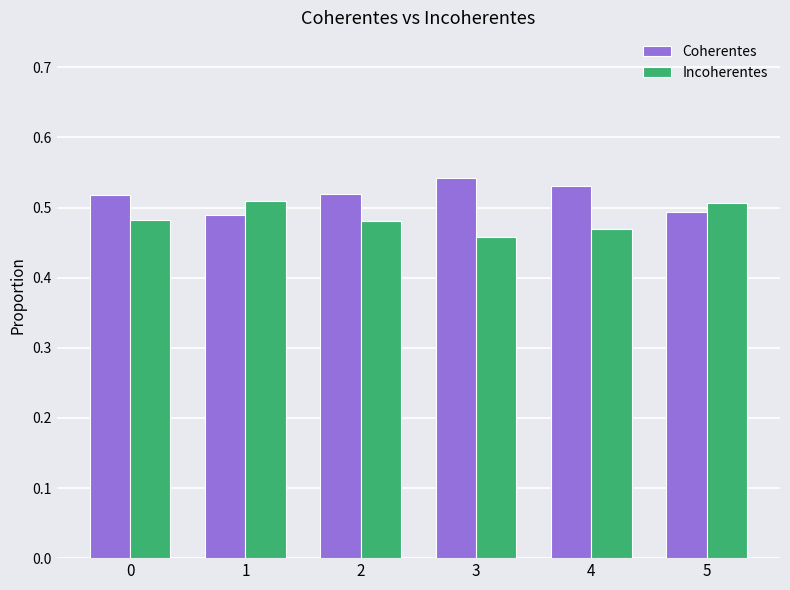

True or false: Coherentes has a value of 0.5 at 5.

True